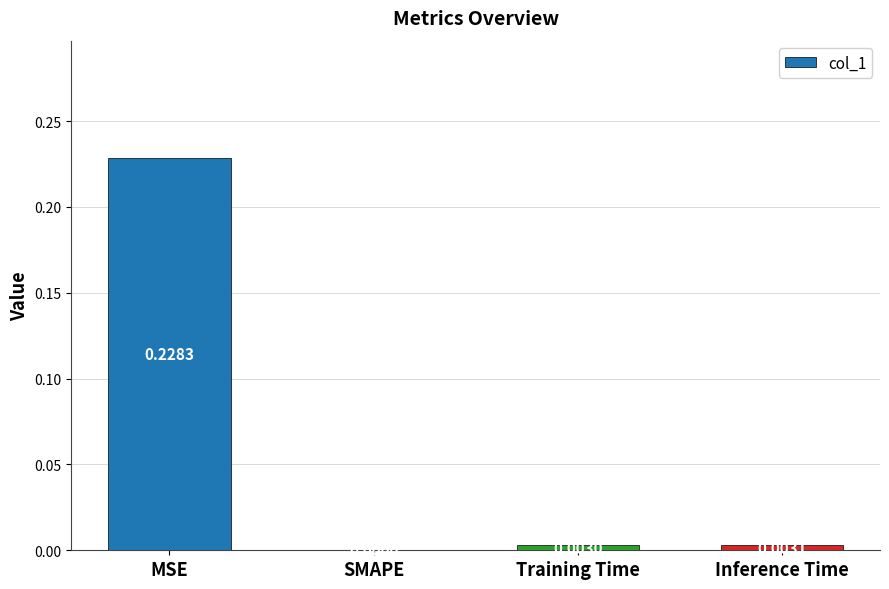

At which category does the chart reach its peak across all series?

MSE